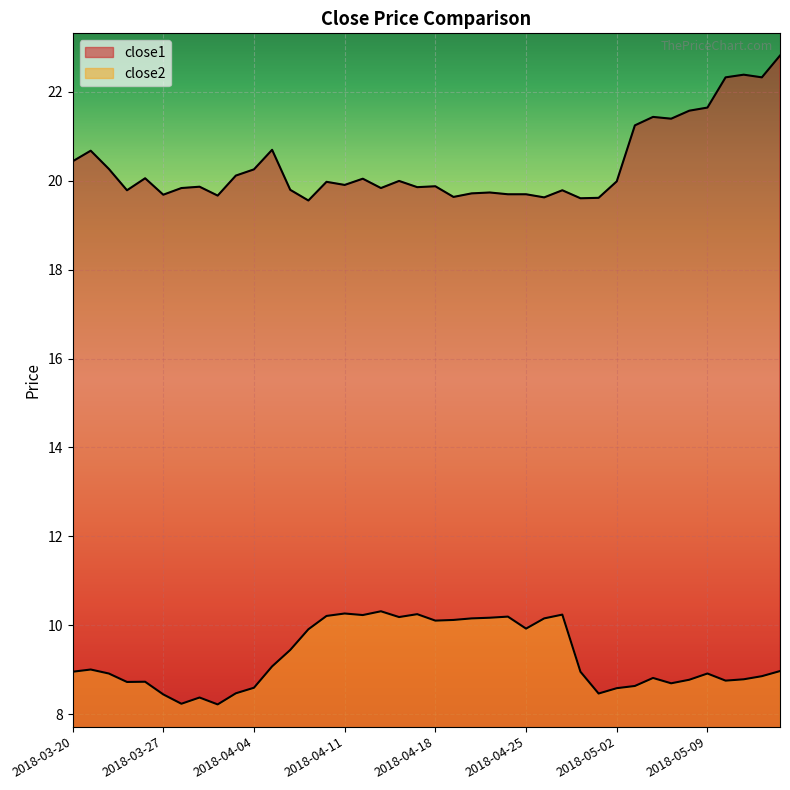

At which category is the sum across all series the highest?

2018-05-15